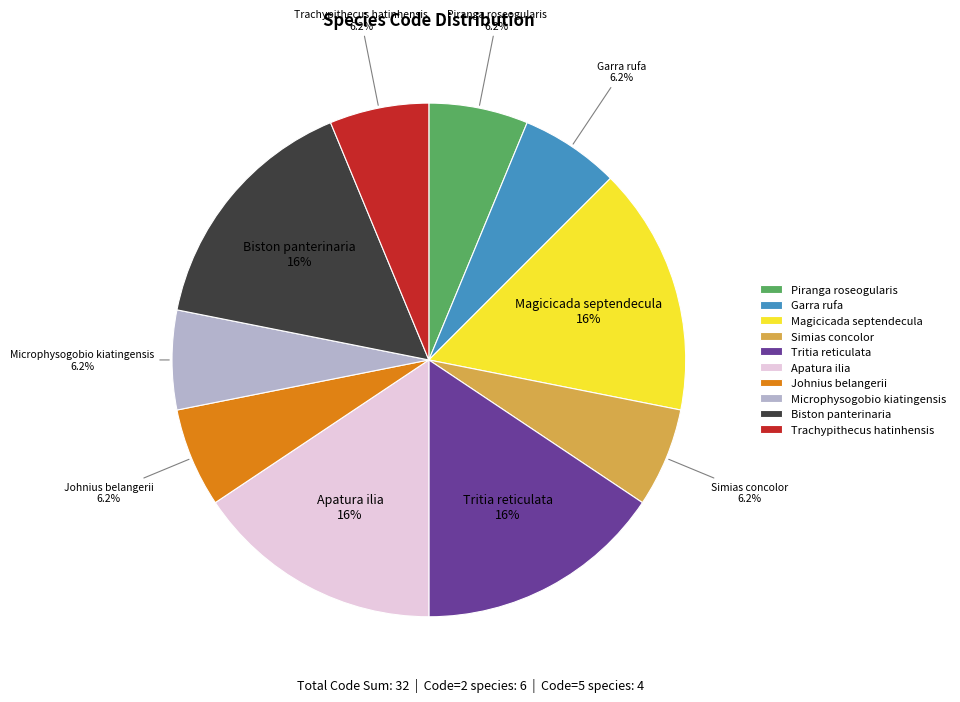

Does Magicicada septendecula account for over 50% of the chart?

No